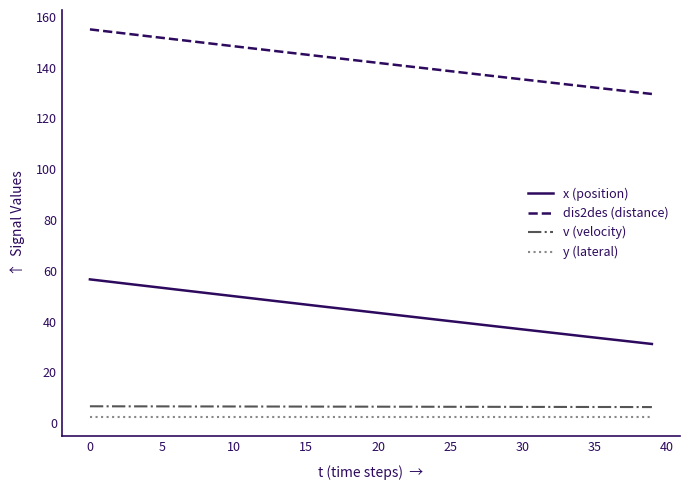

True or false: y (lateral) and x (position) intersect in this chart.

False